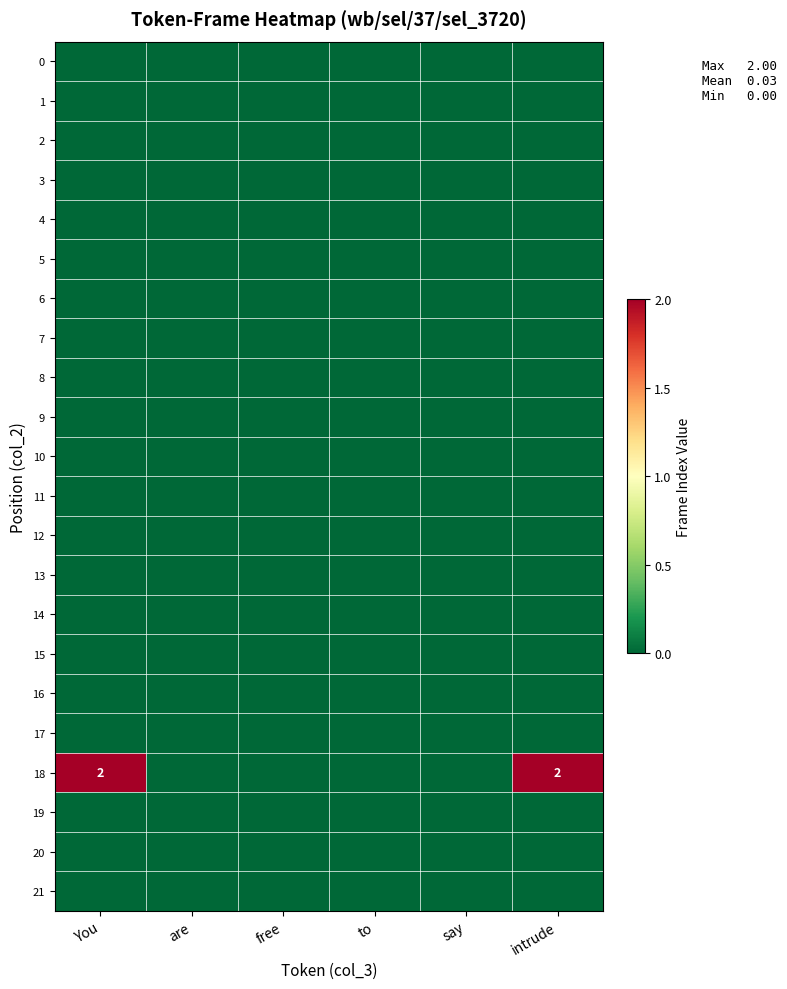

True or false: 5 has a value of 0 at to.

True